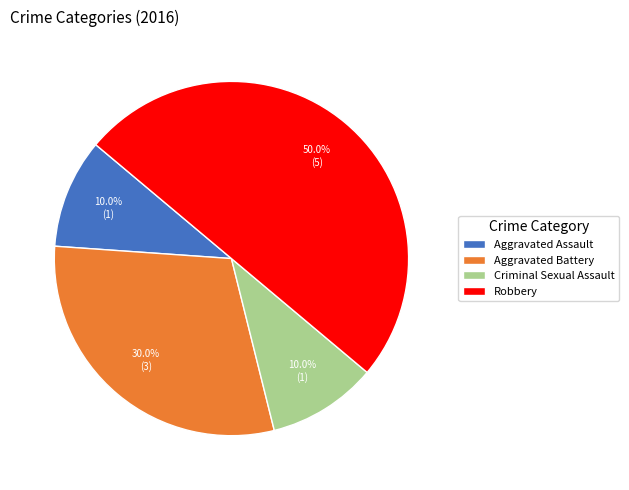

Which has a higher value, Criminal Sexual Assault or Robbery?

Robbery